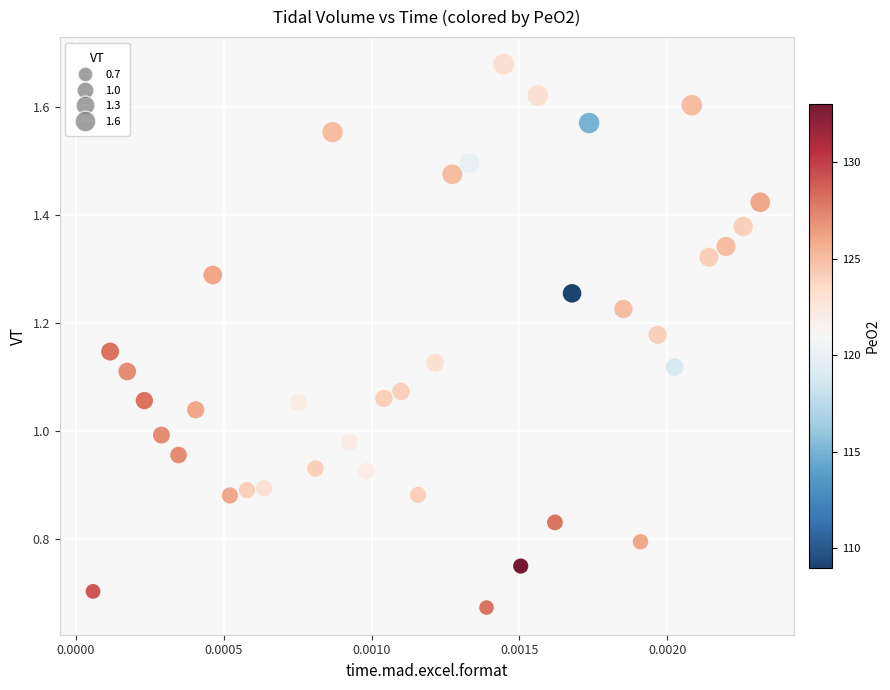

How many data points are displayed?

40